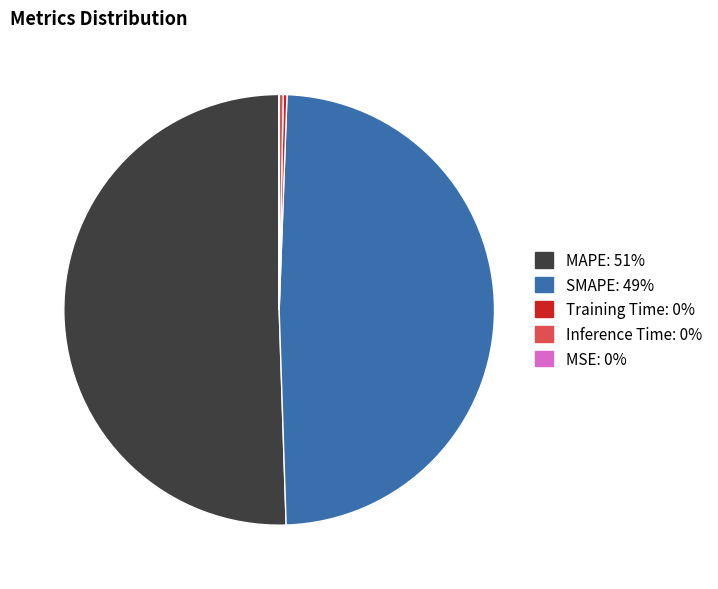

What is the largest slice in the pie chart?

MAPE